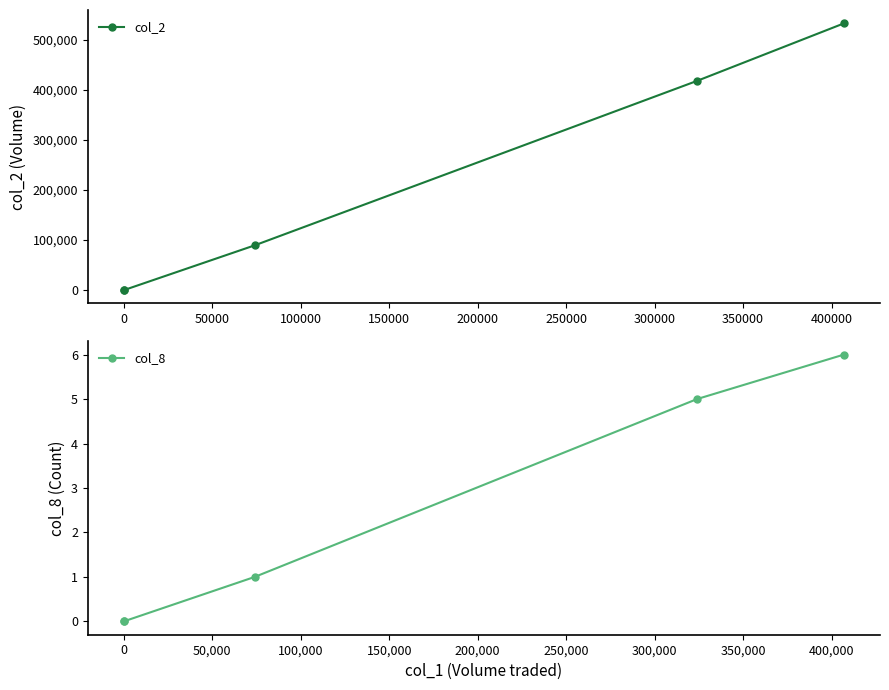

True or false: col_2 and col_8 intersect in this chart.

False